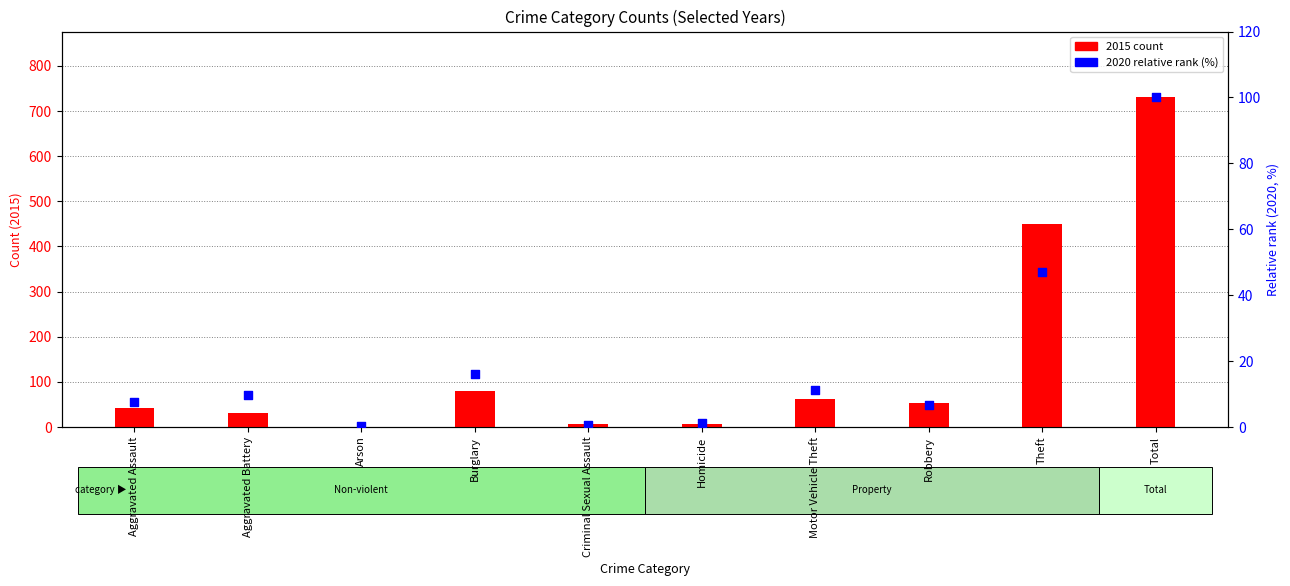

Is the value of 2020 rank at Criminal Sexual Assault greater than the value of 2015 count at Aggravated Assault?

No